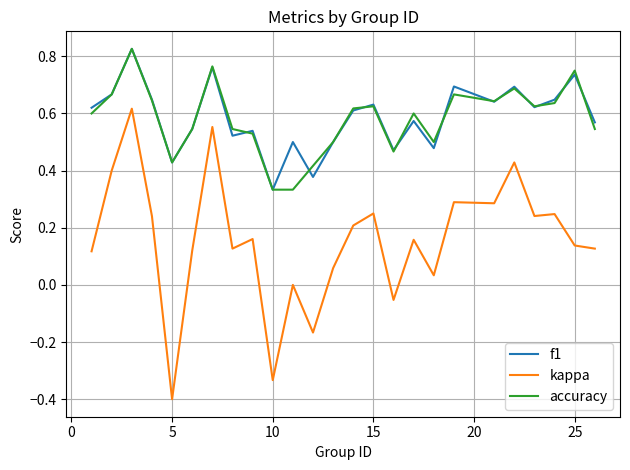

What is the minimum value shown in the chart?

-0.4